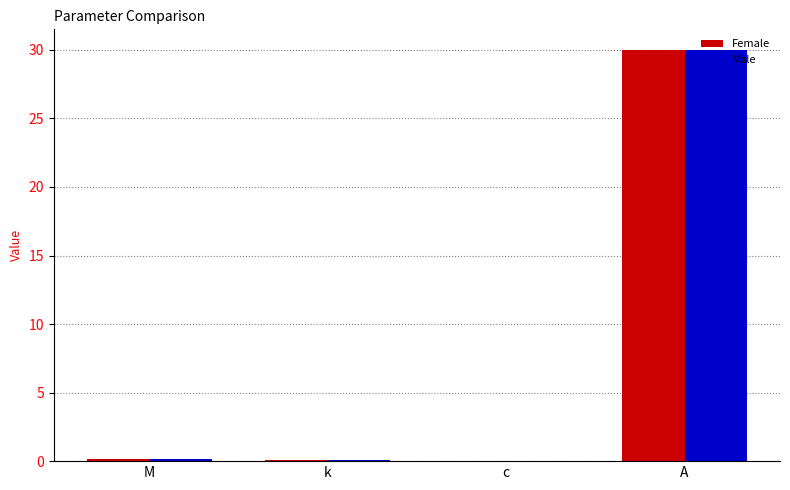

Which series changed the most between M and A?

Female